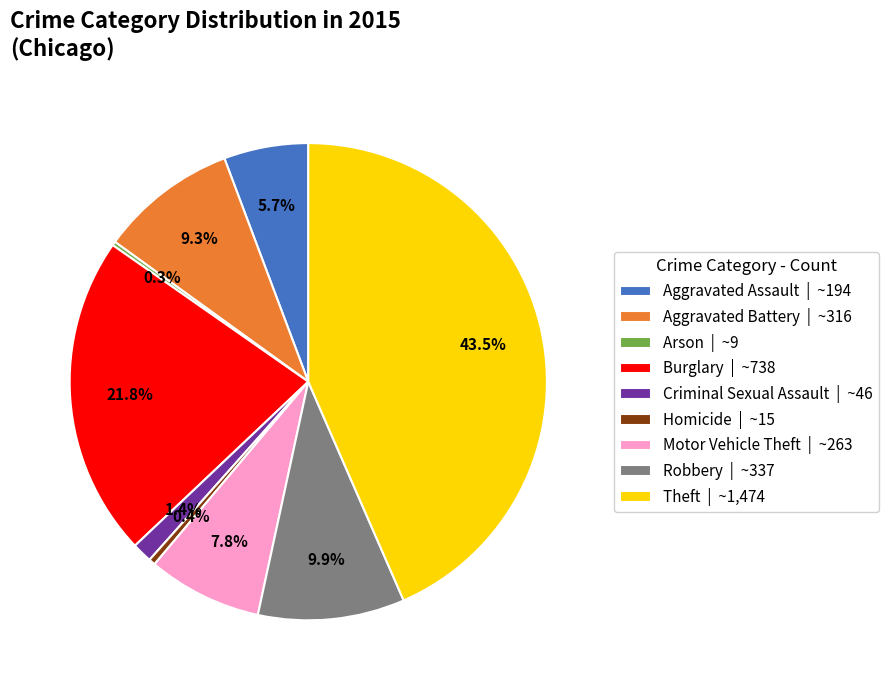

Which has a higher value, Aggravated Assault or Criminal Sexual Assault?

Aggravated Assault